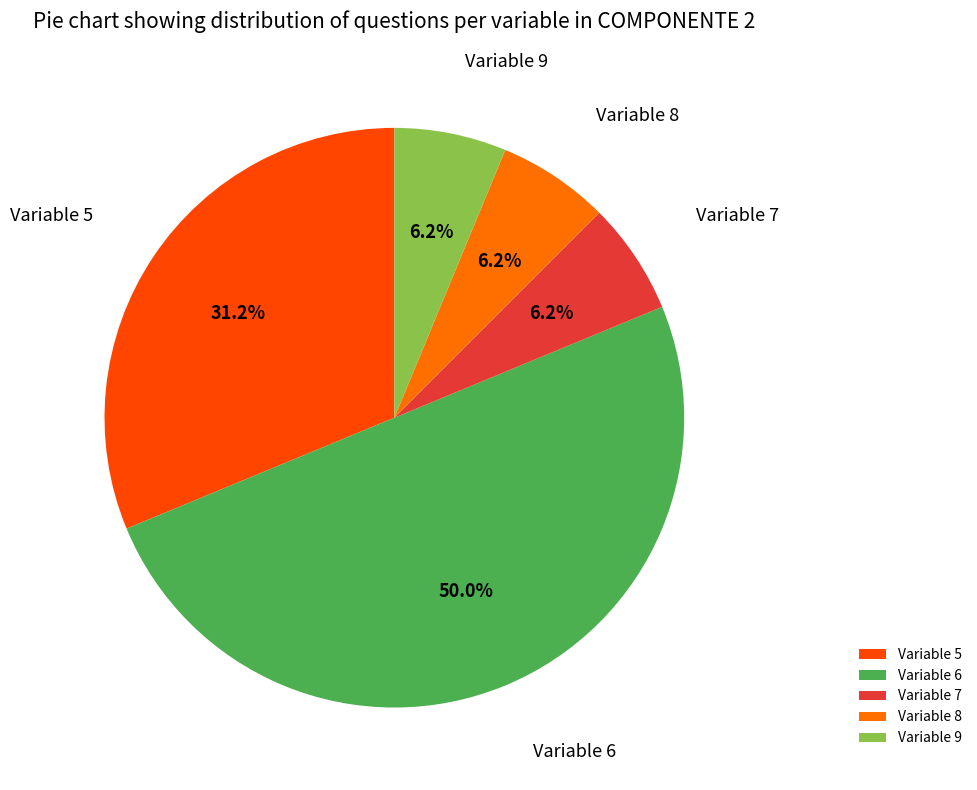

Which slice is the largest?

Variable 6